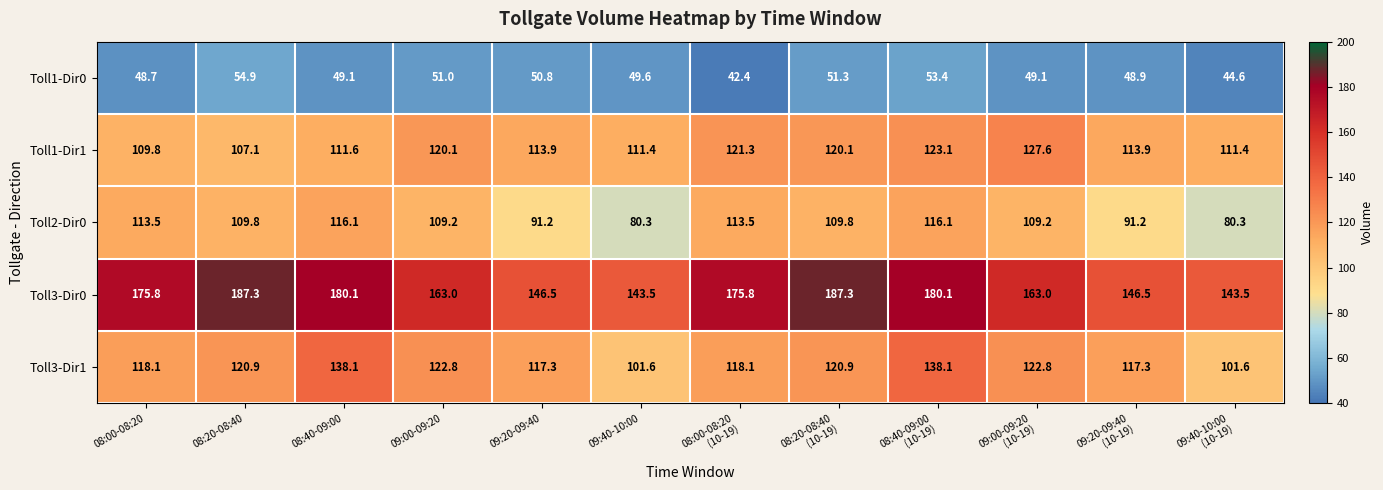

Where does the Toll2-Dir0 series first go above 109?

08:00-08:20